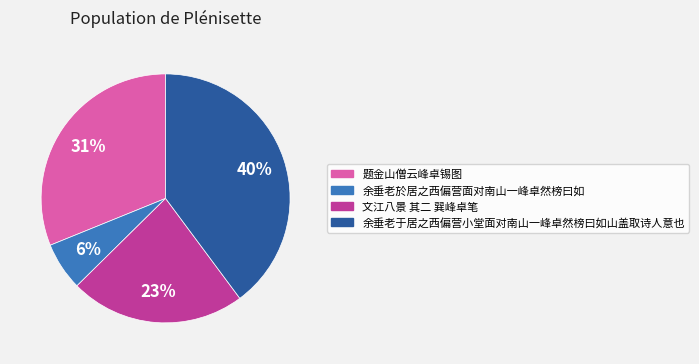

Which slice is the smallest?

余垂老於居之西偏营面对南山一峰卓然榜曰如